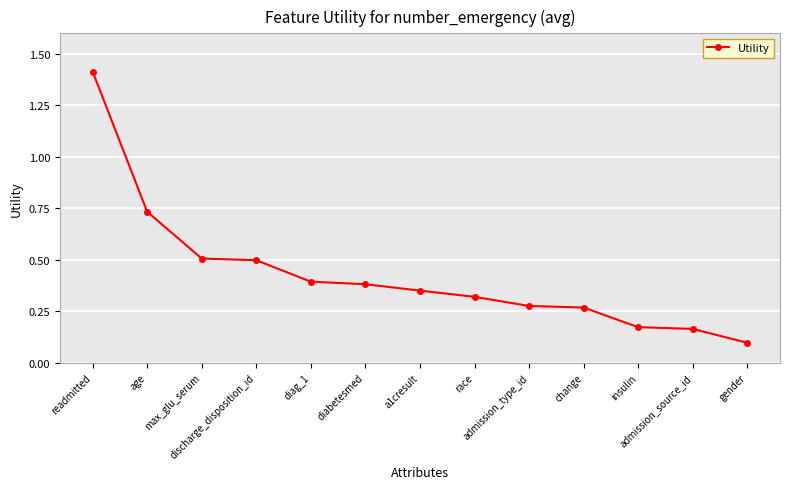

How many series are shown in this chart?

1